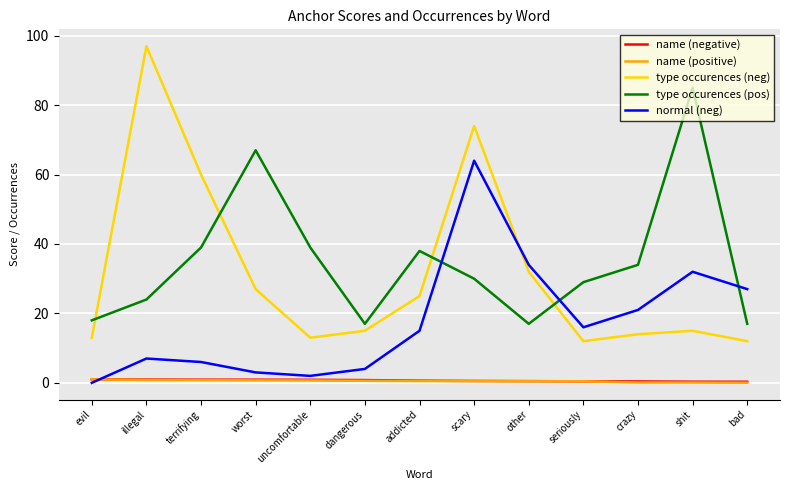

At which category does the chart reach its peak across all series?

illegal